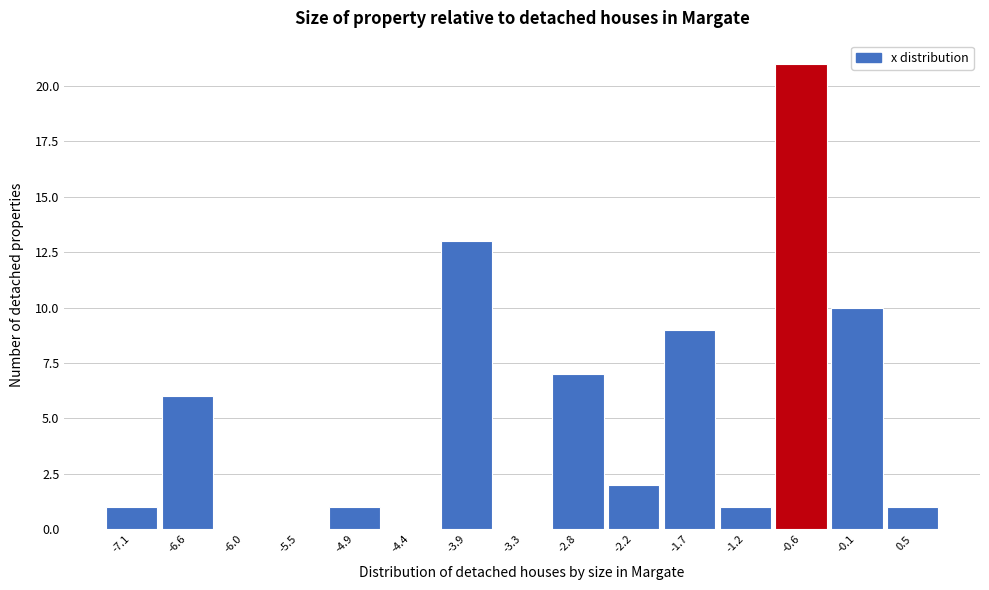

Reading left to right, list all the values displayed in this chart.

-7.1=1	-6.6=6	-6.0=0	-5.5=0	-4.9=1	-4.4=0	-3.9=13	-3.3=0	-2.8=7	-2.2=2	-1.7=9	-1.2=1	-0.6=21	-0.1=10	0.5=1